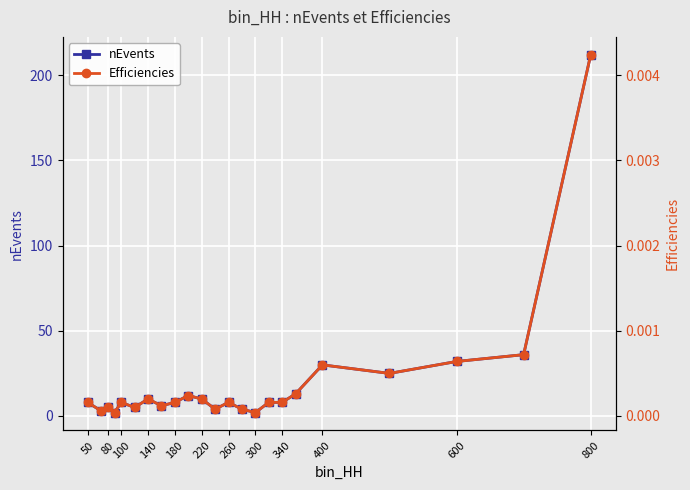

What is the maximum value for nEvents?

212